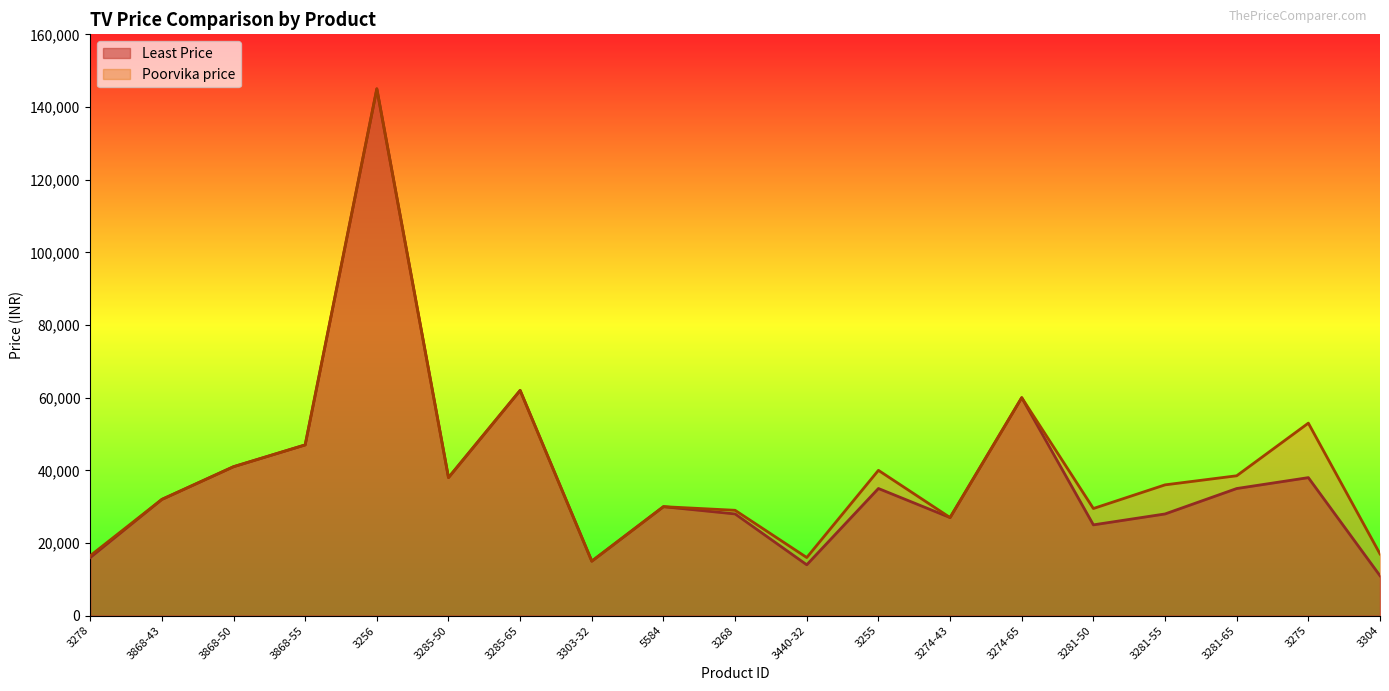

What is the average value of the Least Price series?

38260